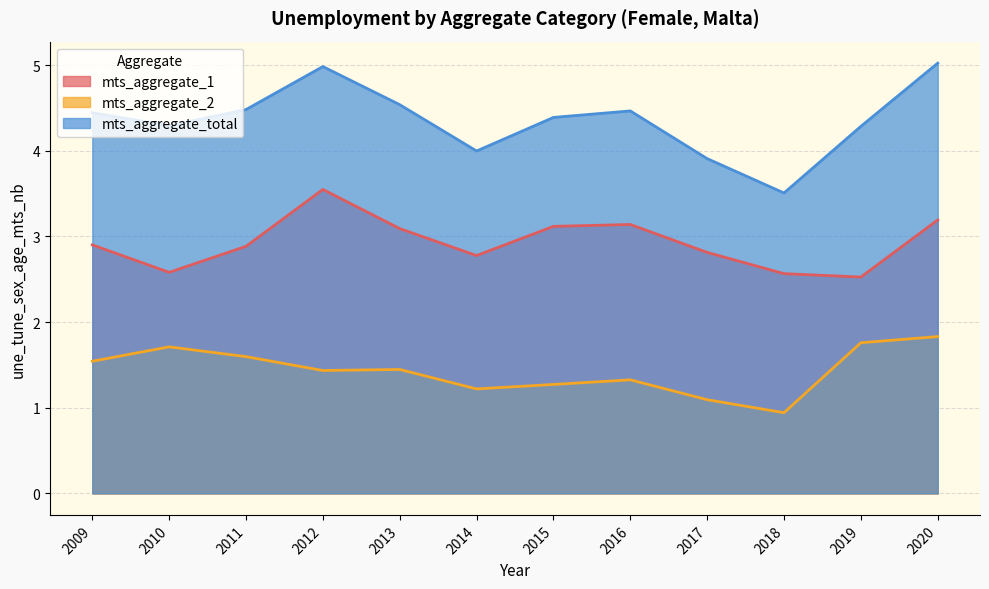

Where is the first local maximum for mts_aggregate_1?

2012